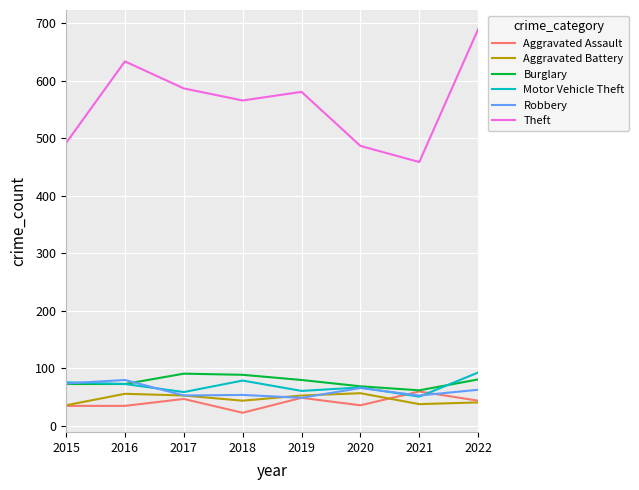

True or false: Aggravated Assault and Theft cross at least once.

False